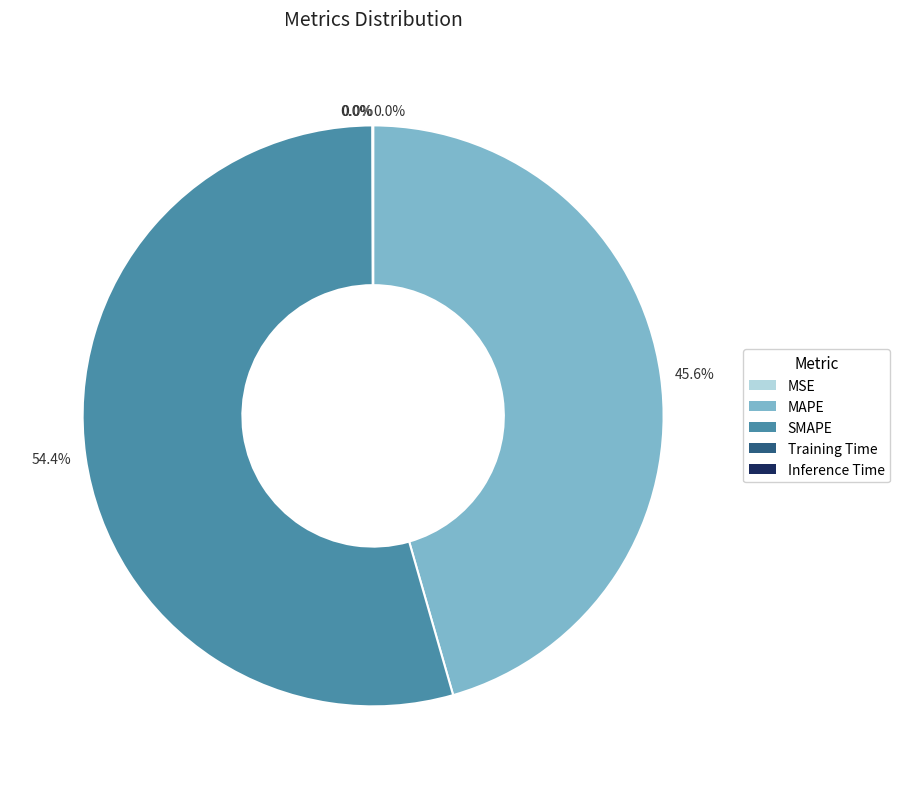

Is there any slice that represents more than half of the pie?

Yes